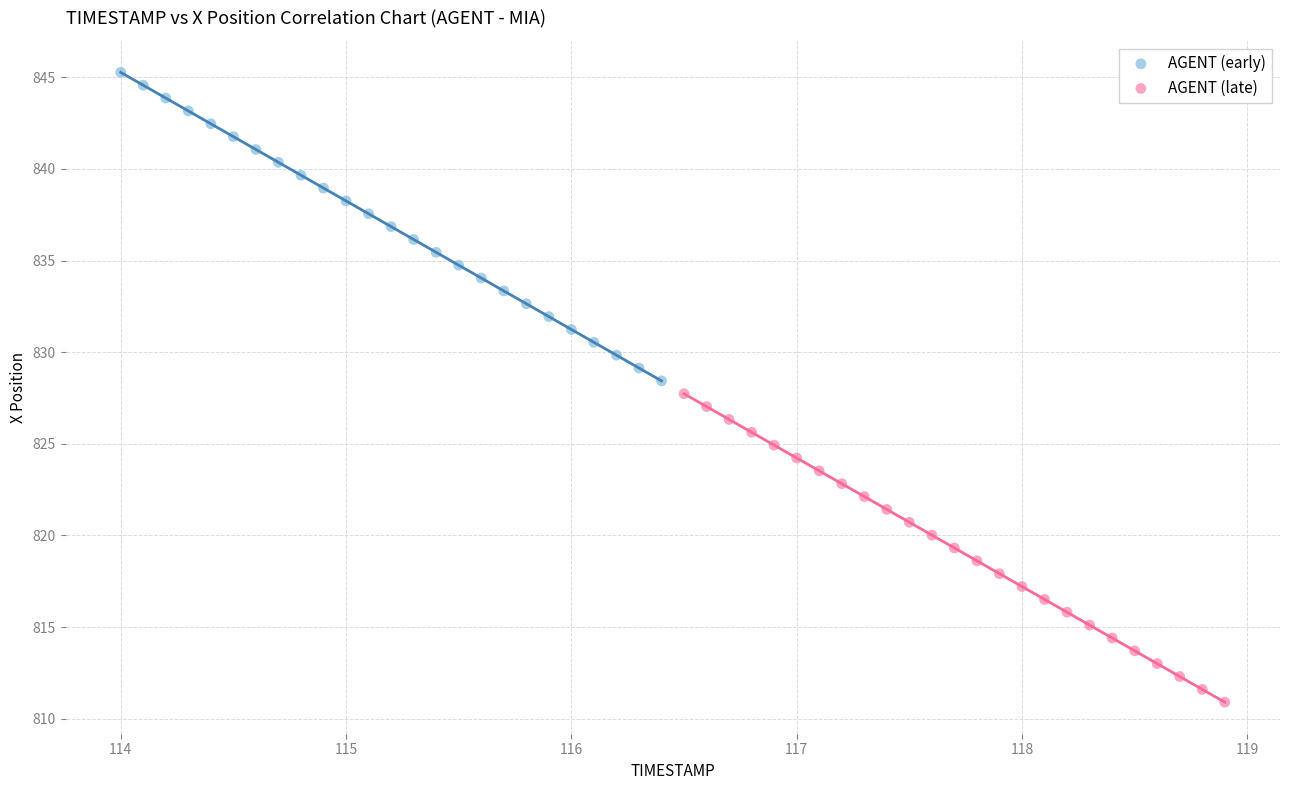

Which series contains the lowest Y value?

AGENT (late)